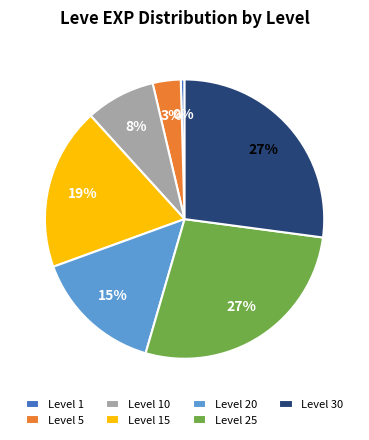

Which slice is the smallest?

Level 1